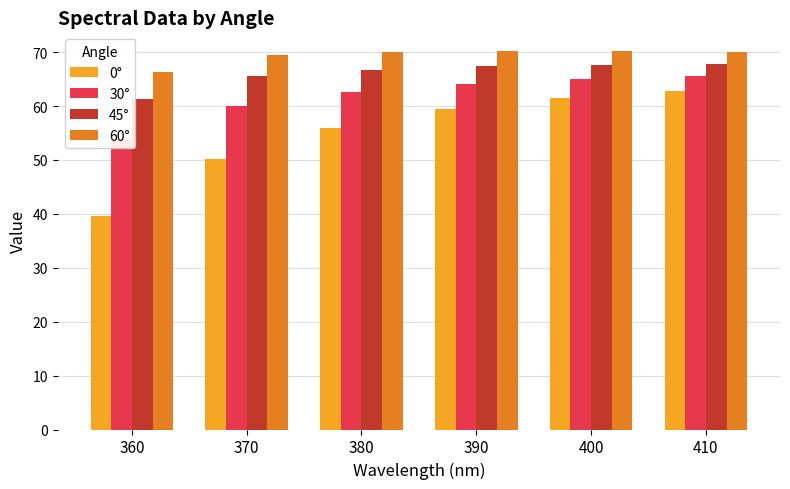

Are the bars grouped side by side (vs. stacked)?

Yes